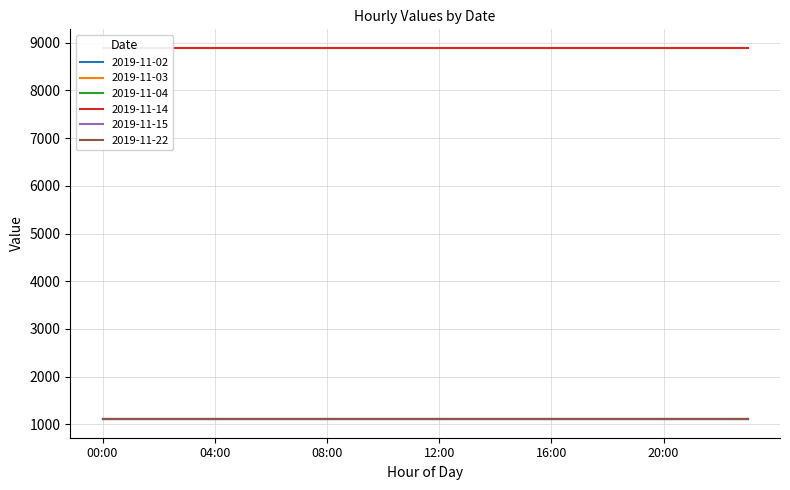

What are all the series names shown in the legend?

2019-11-02, 2019-11-03, 2019-11-04, 2019-11-14, 2019-11-15, 2019-11-22